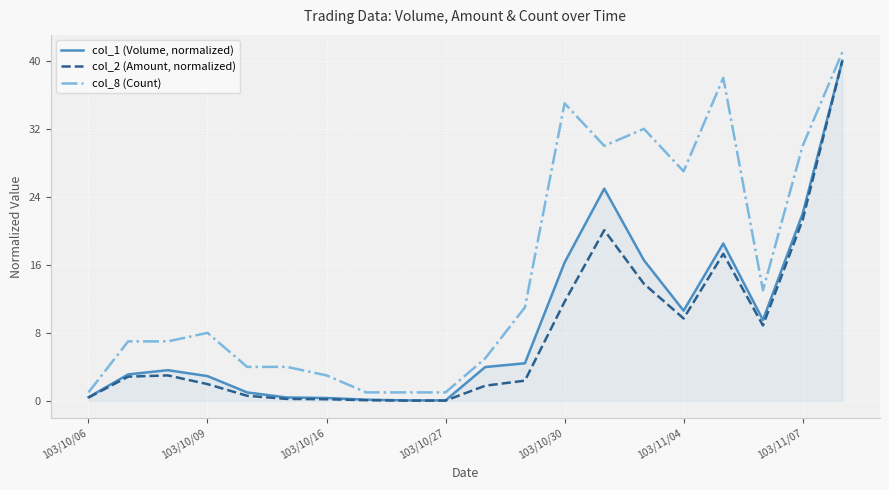

Count the number of data series in this chart.

3